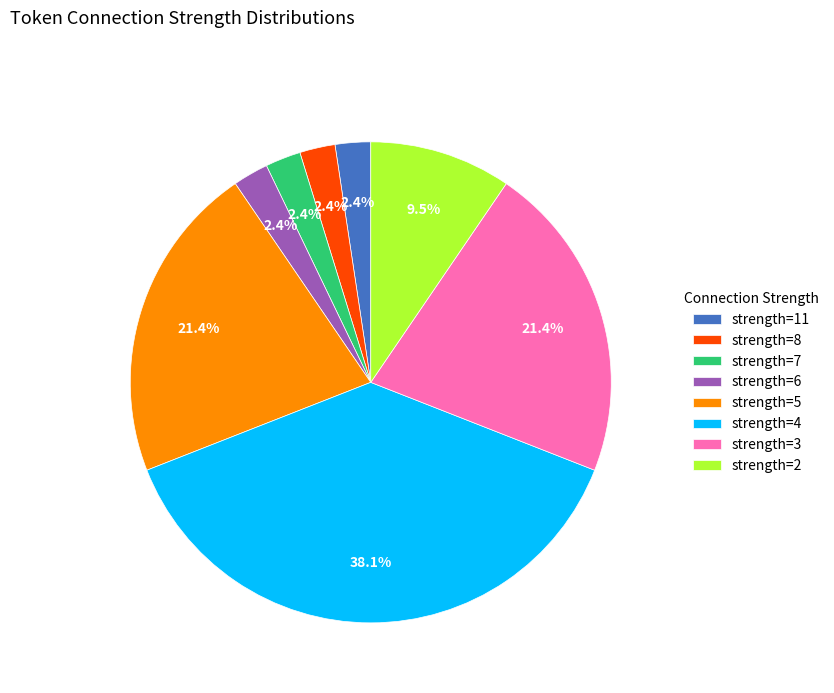

What is the ratio of the value at strength=6 to the value at strength=2?

0.3